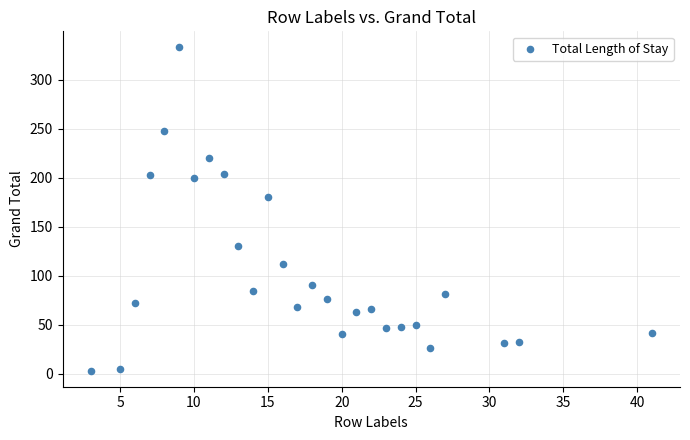

What Y value in the scatter plot is closest to 168?

180